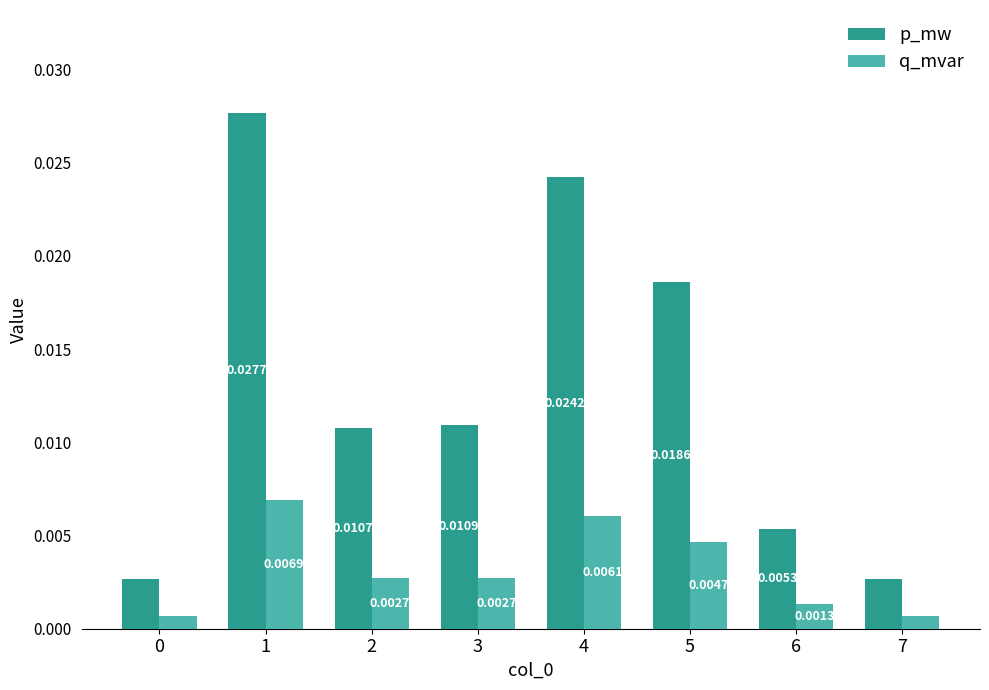

List the series in order of their overall mean, highest first.

p_mw, q_mvar